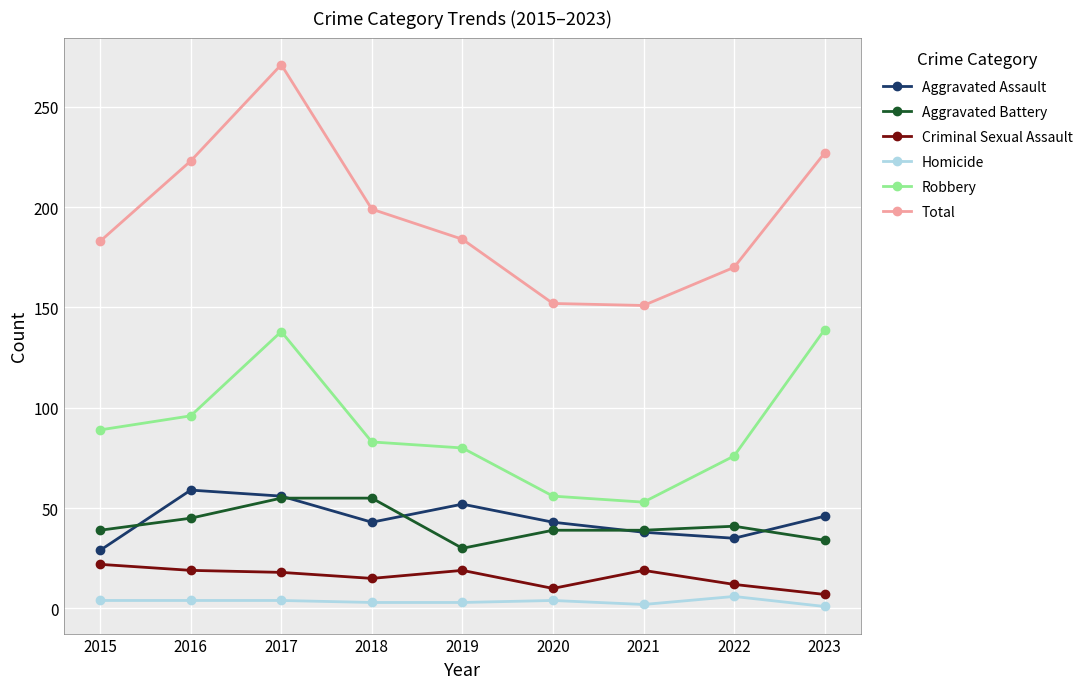

What is the average value of the Homicide series?

3